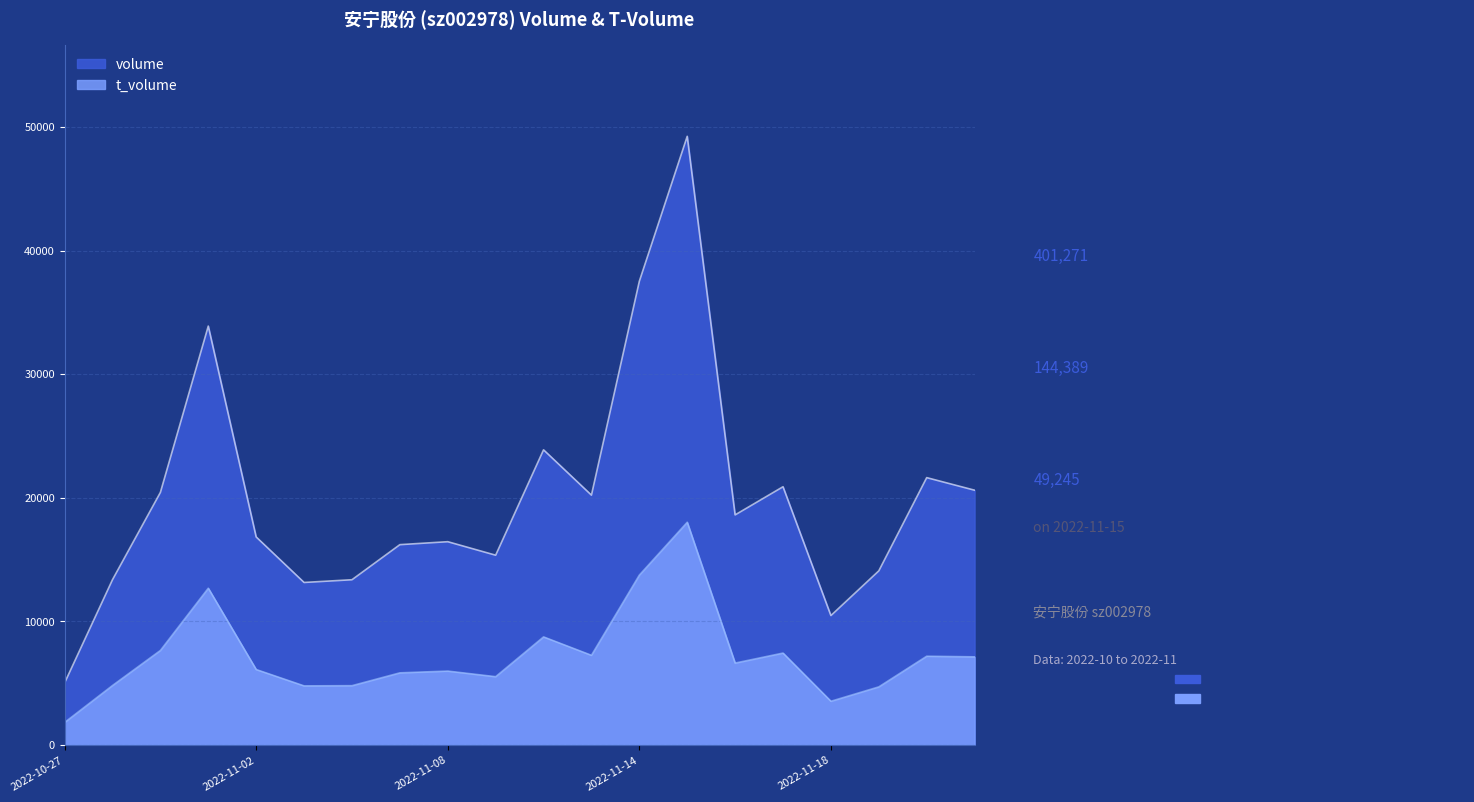

Does the chart have visible grid lines?

Yes